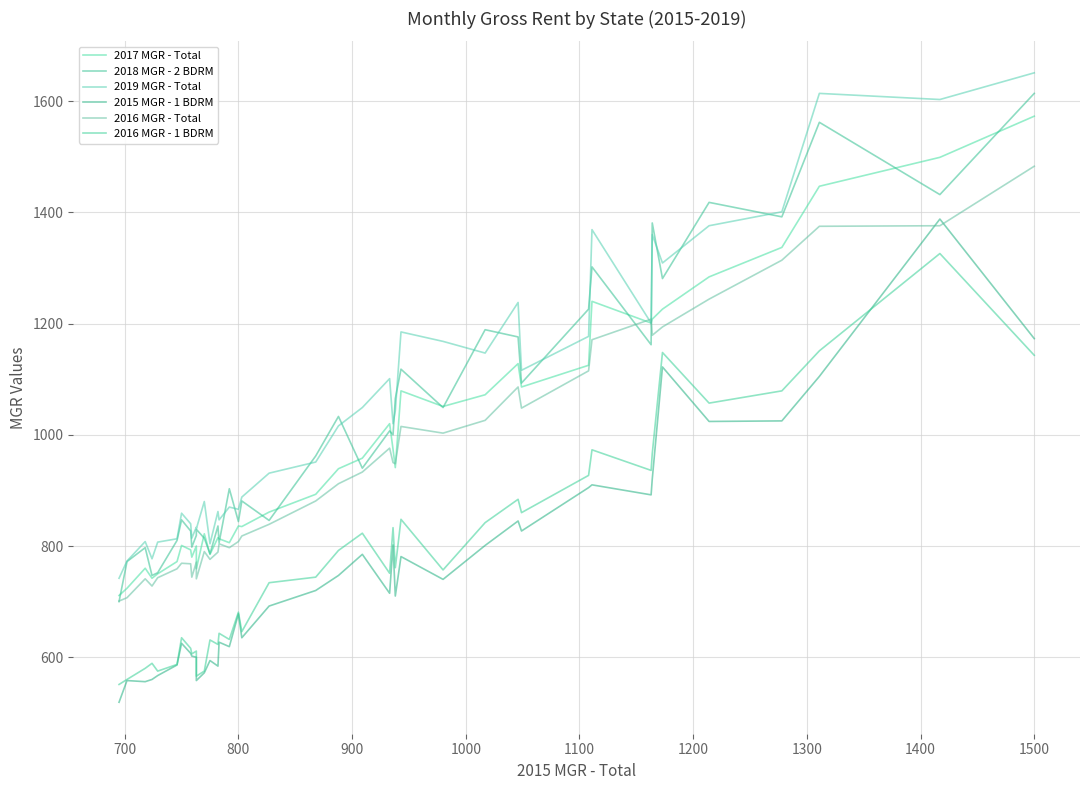

What position from the right is 1000?

36